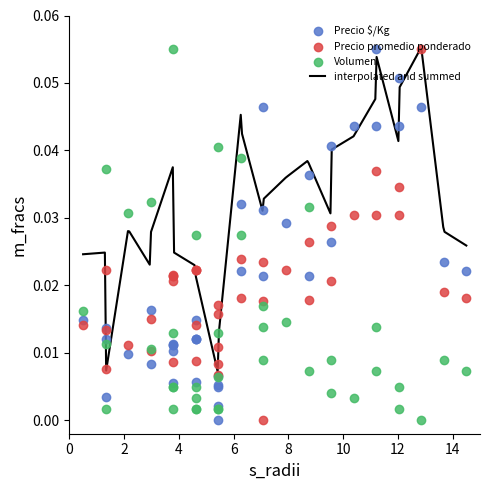

Which series has the largest total across all categories?

Precio $/Kg